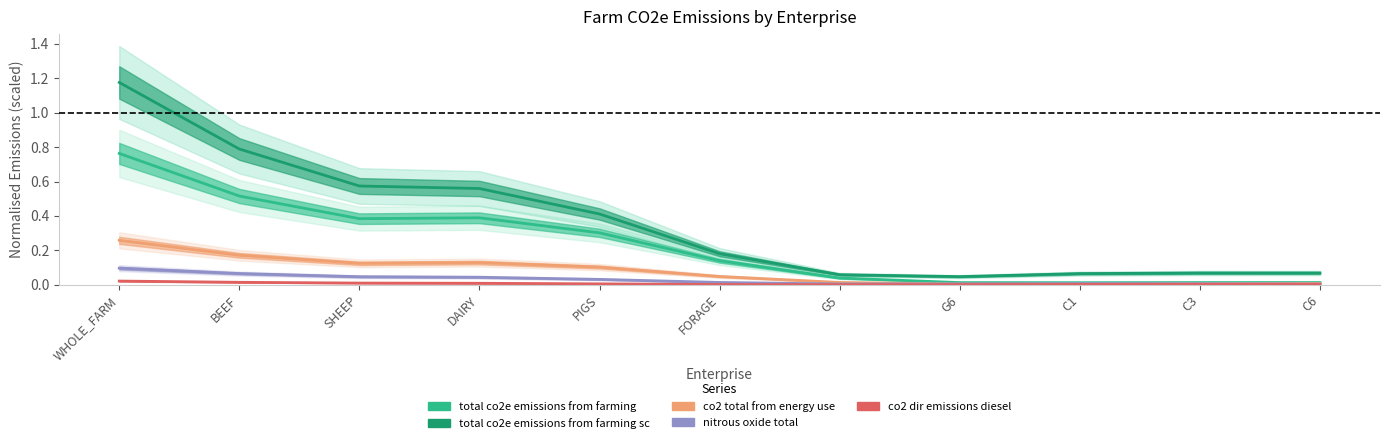

Between PIGS and C1, which series saw the biggest shift?

total co2e emissions from farming sc